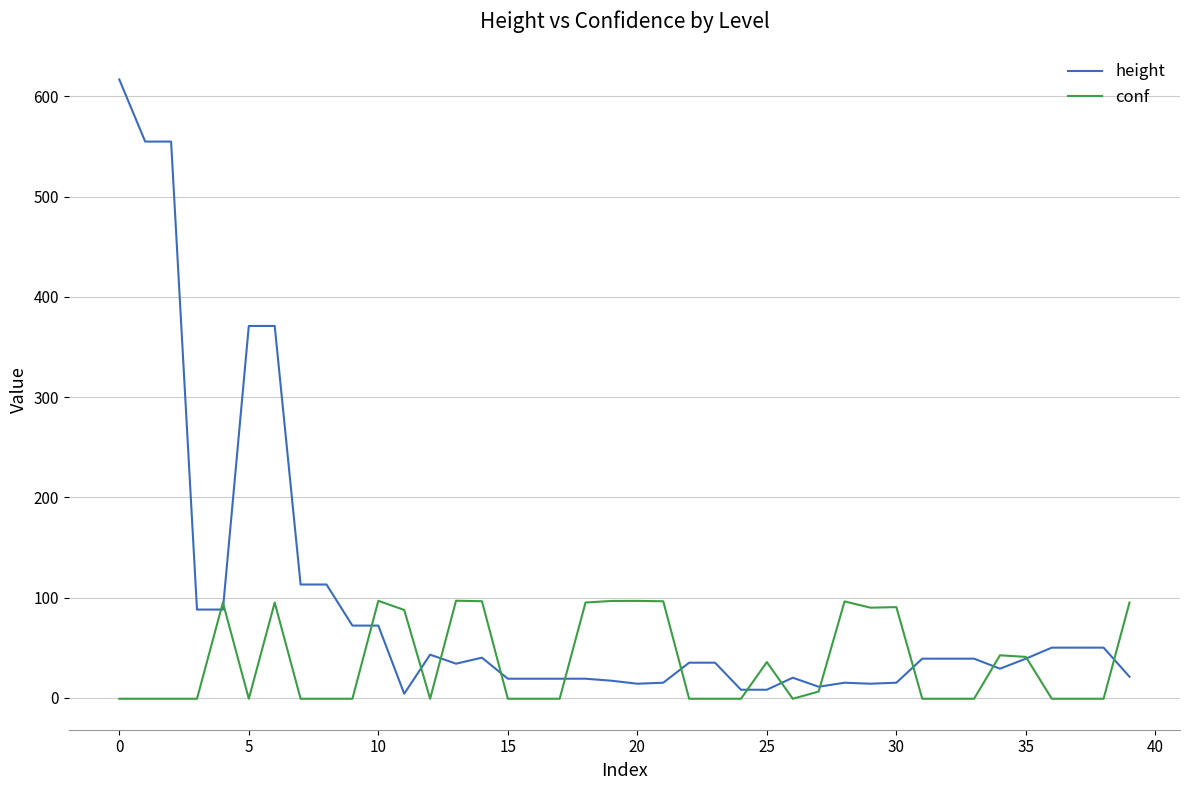

Rank the series by their maximum value, from lowest to highest.

conf, height